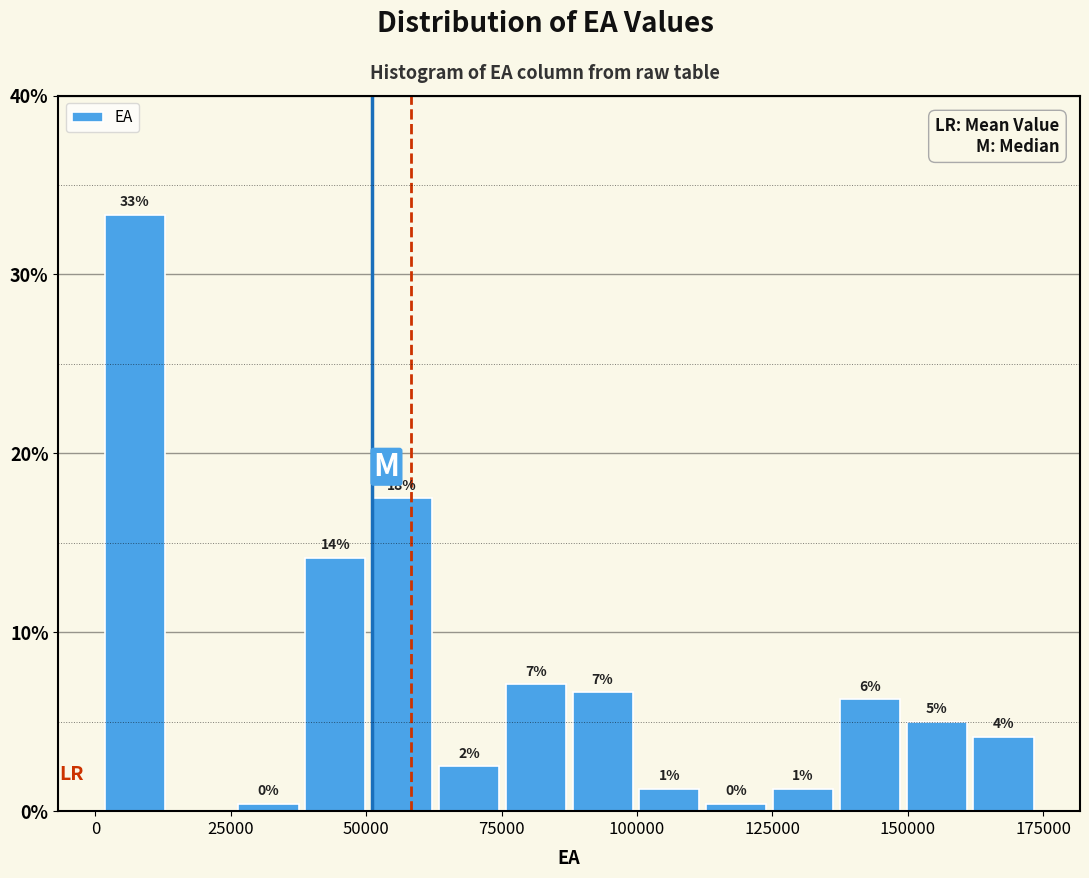

Read against the x-axis, roughly where is the centre of the tallest bar?

5000